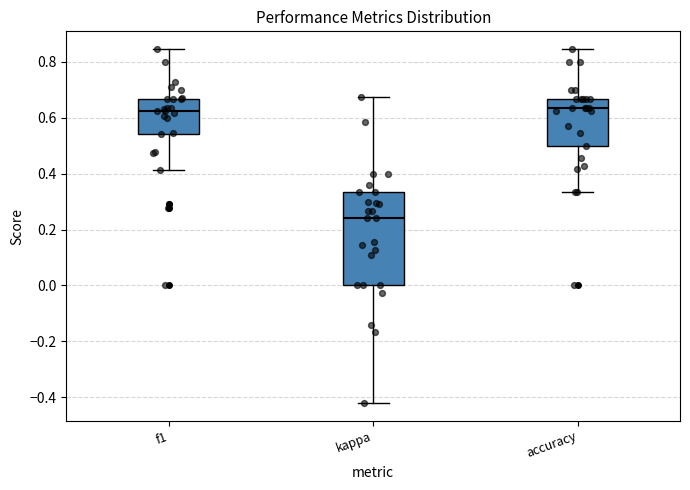

Which box is the tallest, from its lower edge to its upper edge?

kappa